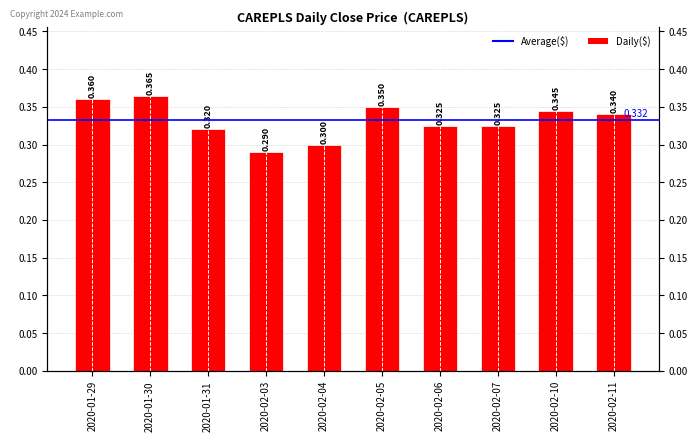

Read the value at 2020-02-06.

0.3